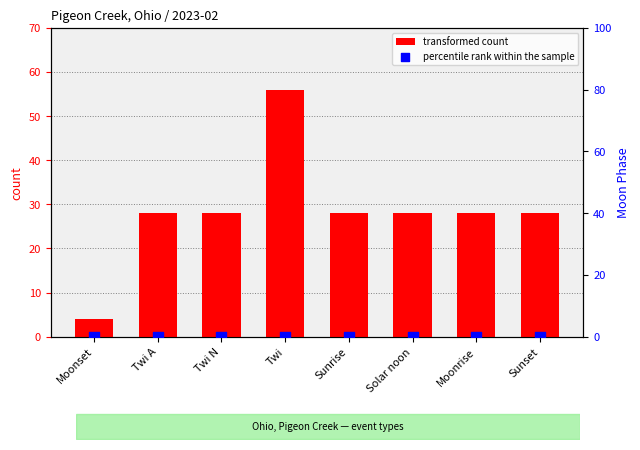

Which series reaches the minimum Y coordinate?

percentile rank within the sample